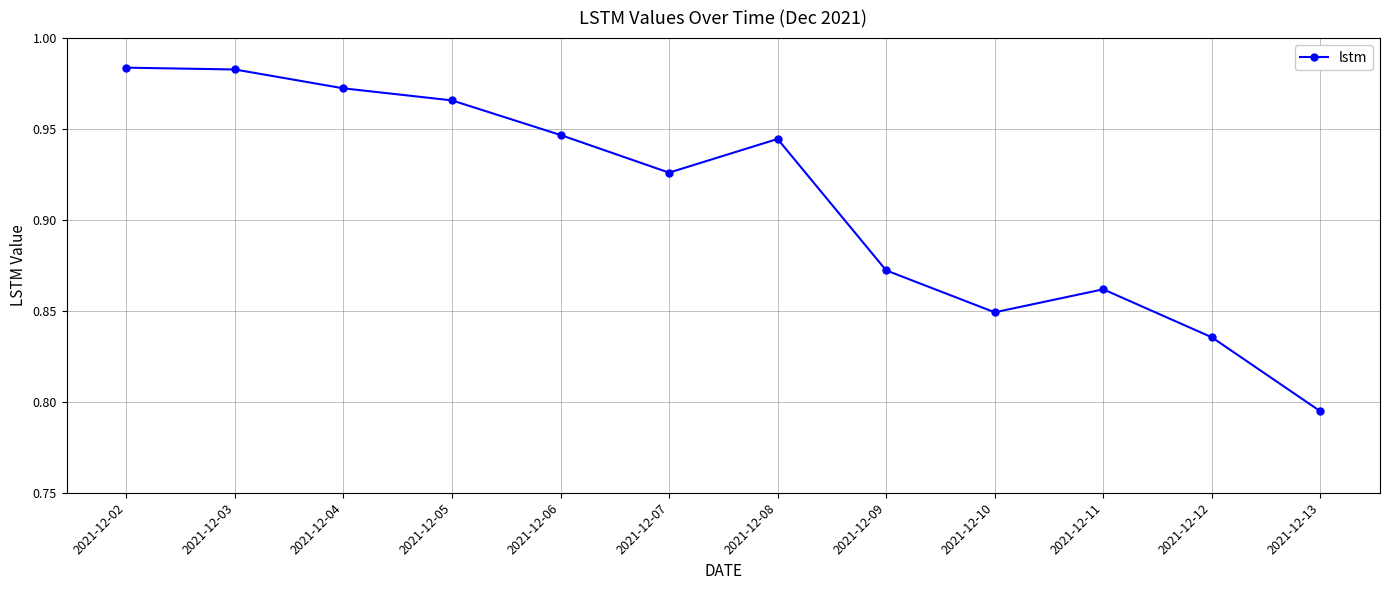

True or false: there are more than 0 points higher than both neighbors.

True